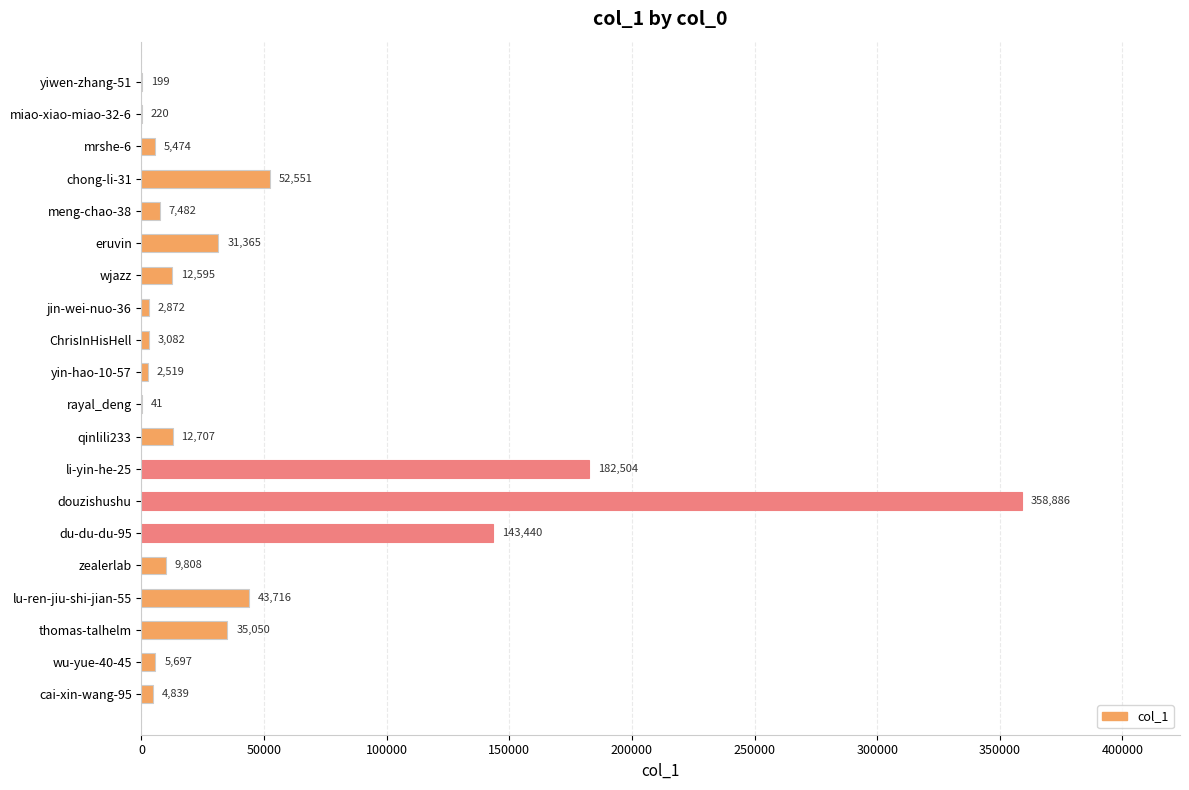

The chart shows a value of 143440 at du-du-du-95. True or false?

True